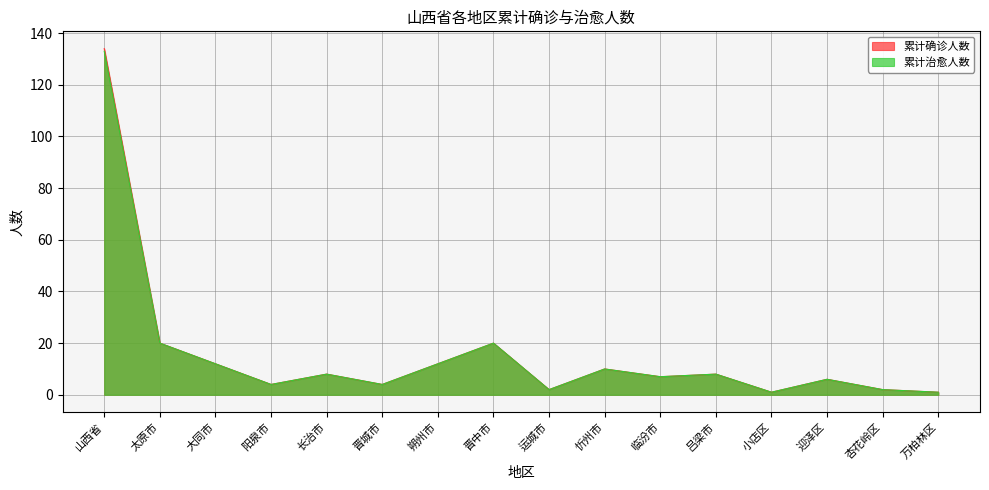

Reading right to left, extract all data points from this chart.

累计确诊人数: 万柏林区=1	杏花岭区=2	迎泽区=6	小店区=1	吕梁市=8	临汾市=7	忻州市=10	运城市=2	晋中市=20	朔州市=12	晋城市=4	长治市=8	阳泉市=4	大同市=12	太原市=20	山西省=134
累计治愈人数: 万柏林区=1	杏花岭区=2	迎泽区=6	小店区=1	吕梁市=8	临汾市=7	忻州市=10	运城市=2	晋中市=20	朔州市=12	晋城市=4	长治市=8	阳泉市=4	大同市=12	太原市=20	山西省=133